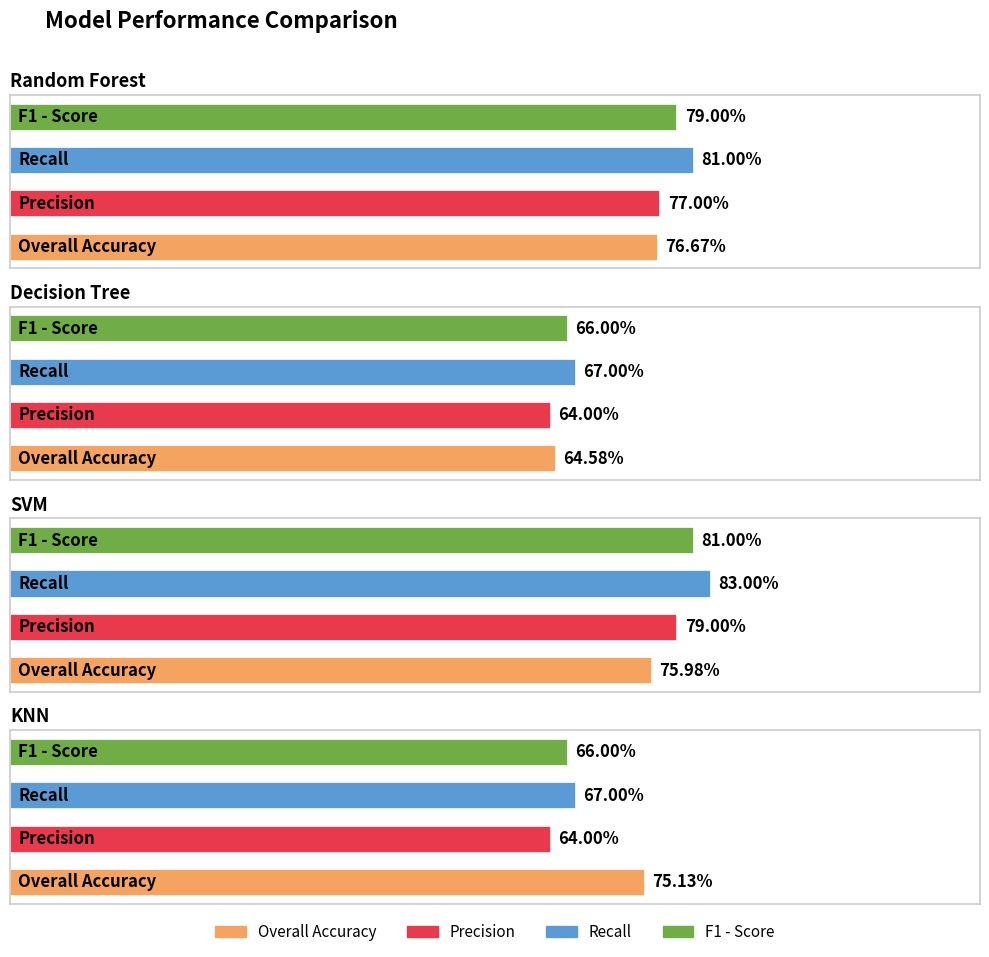

How many groups of bars are there?

4